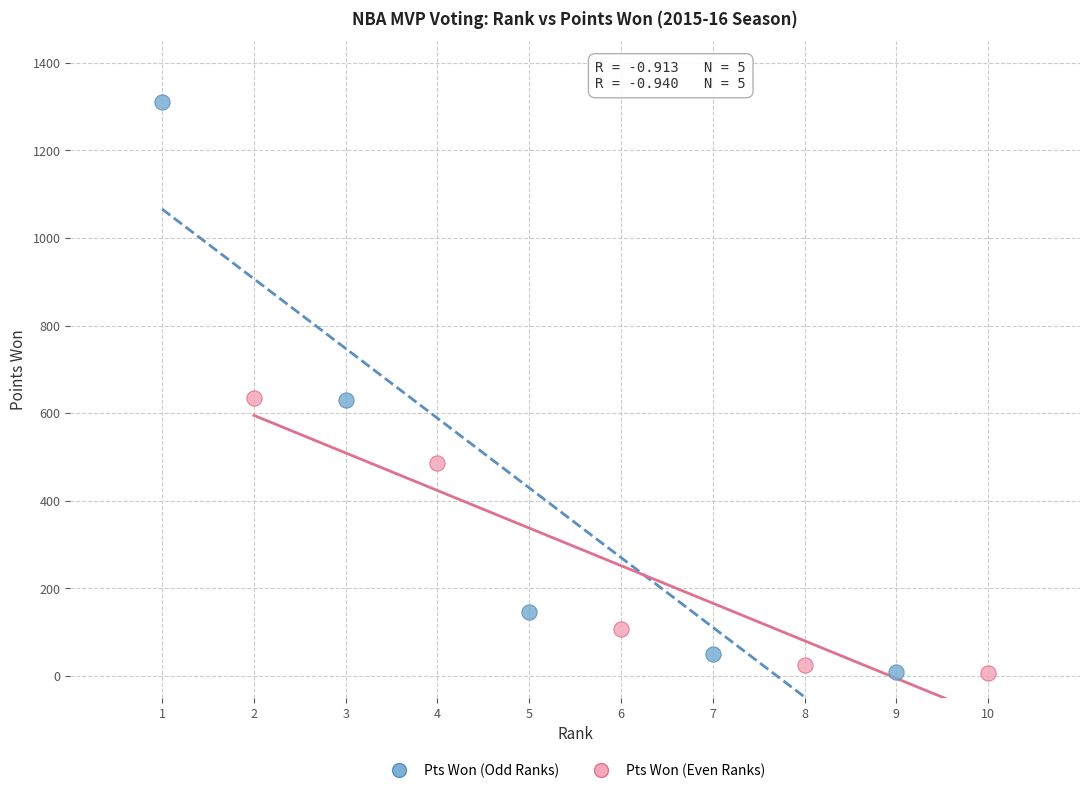

Which series reaches the maximum Y coordinate?

Pts Won (Odd Ranks)